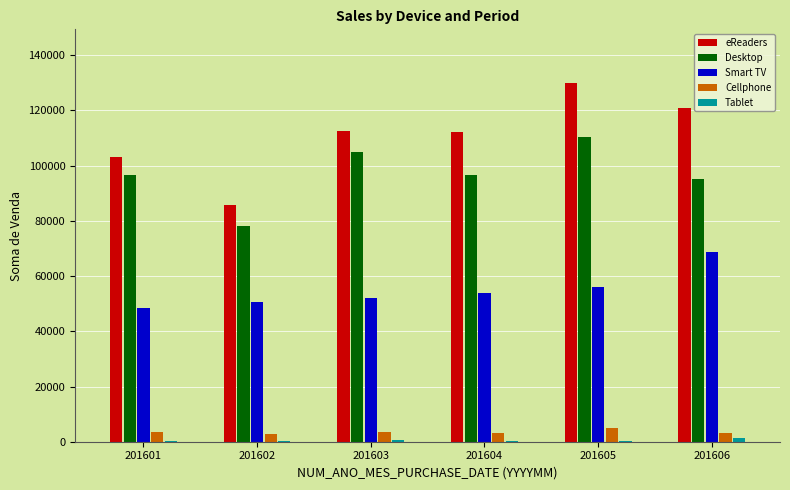

Between 201604 and 201605, which series saw the biggest shift?

eReaders